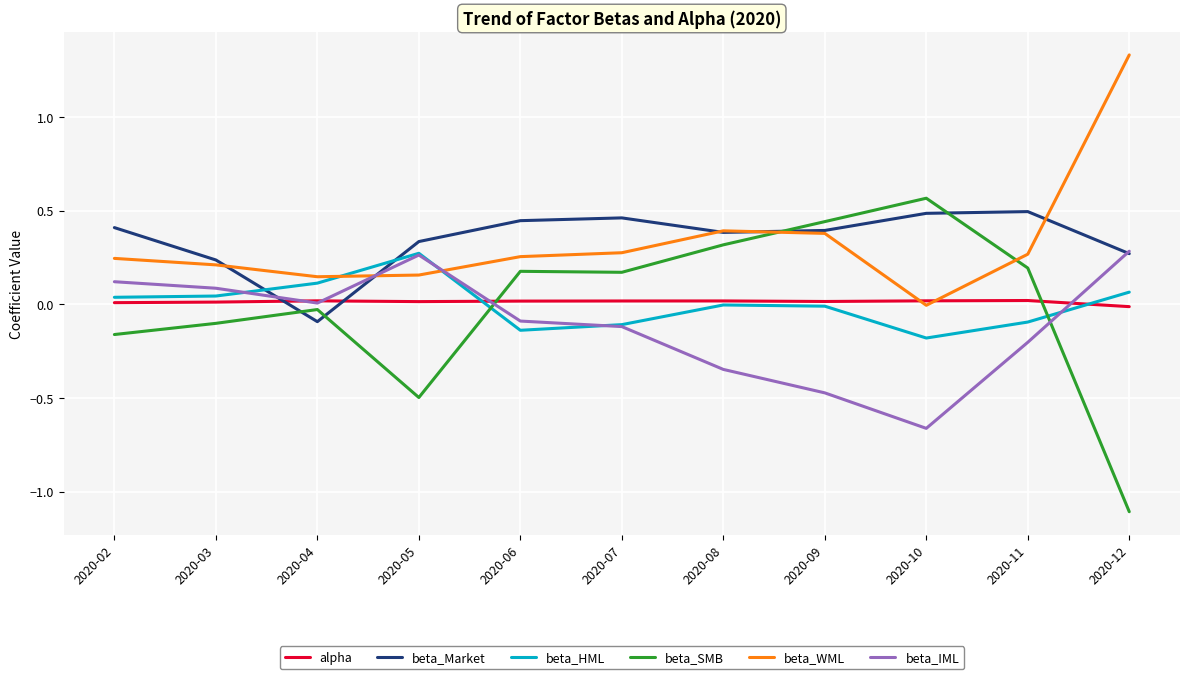

Which category has the highest value across all series?

2020-12